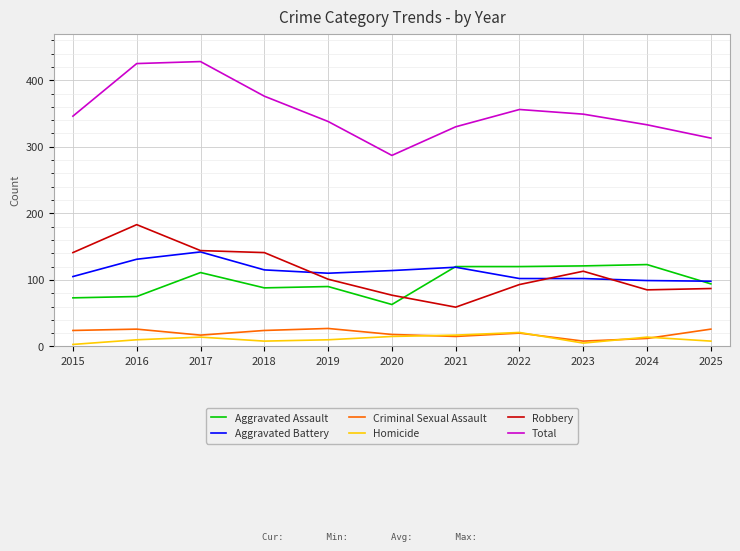

Which series has the widest spread of values?

Total